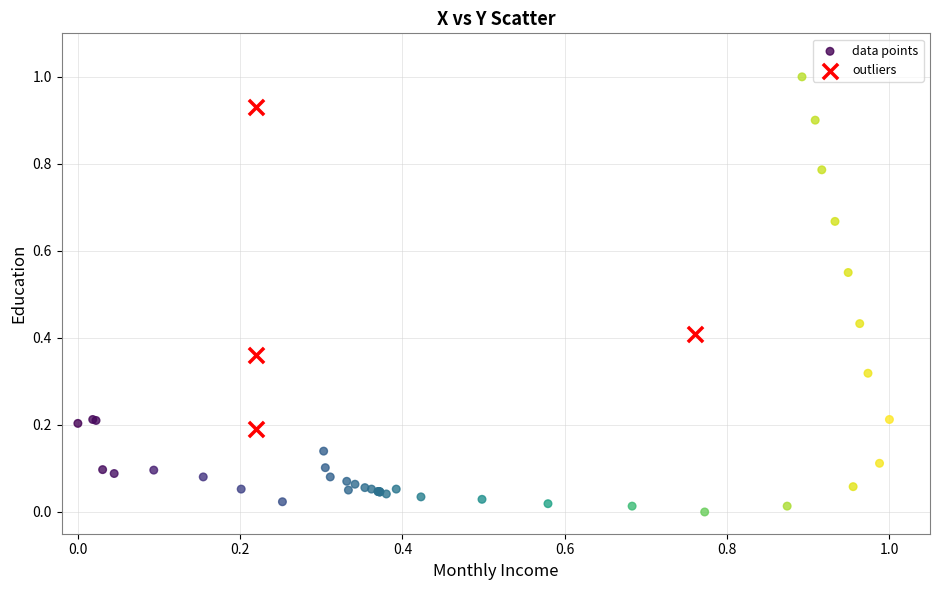

Which series contains the lowest Y value?

data points